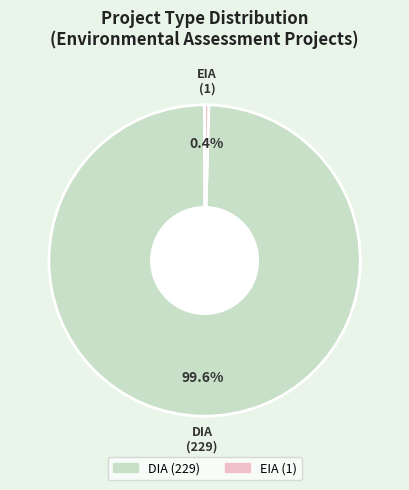

What is the majority slice?

DIA